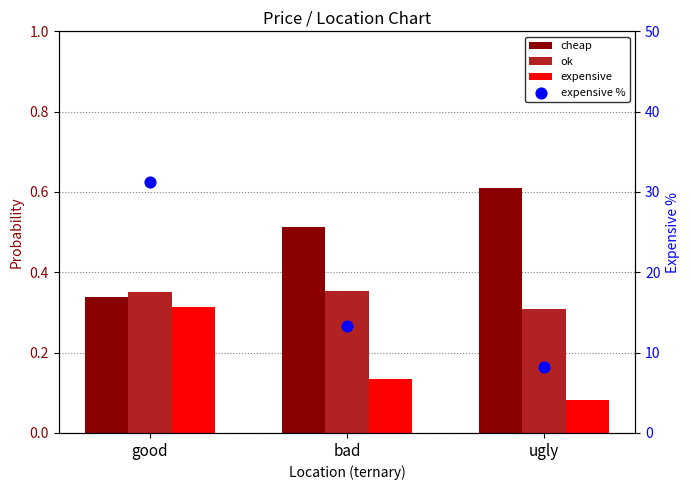

Which series contains the lowest Y value?

expensive